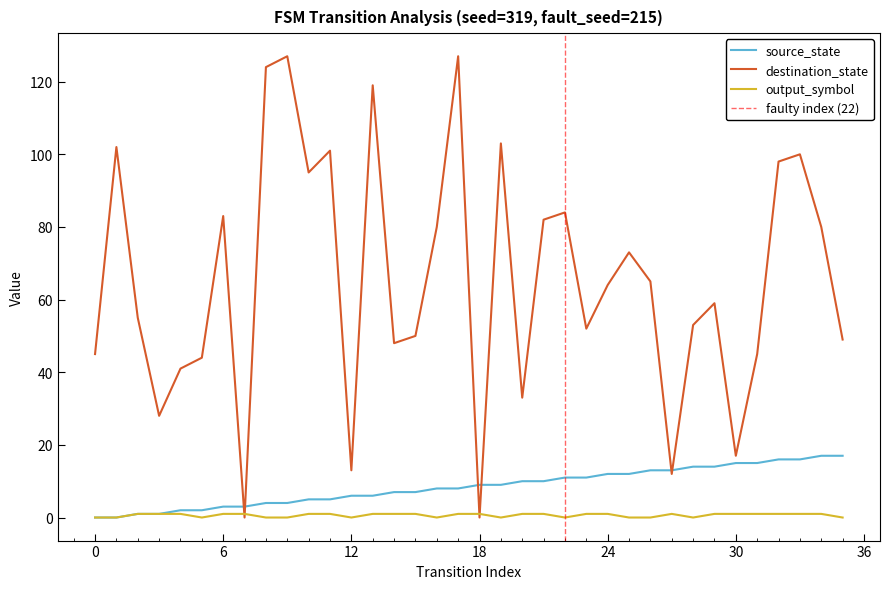

Reading left to right, what are all the values shown in this chart?

source_state: 0=0	1=0	2=1	3=1	4=2	5=2	6=3	7=3	8=4	9=4	10=5	11=5	12=6	13=6	14=7	15=7	16=8	17=8	18=9	19=9	20=10	21=10	22=11	23=11	24=12	25=12	26=13	27=13	28=14	29=14	30=15	31=15	32=16	33=16	34=17	35=17
destination_state: 0=45	1=102	2=55	3=28	4=41	5=44	6=83	7=0	8=124	9=127	10=95	11=101	12=13	13=119	14=48	15=50	16=80	17=127	18=0	19=103	20=33	21=82	22=84	23=52	24=64	25=73	26=65	27=12	28=53	29=59	30=17	31=45	32=98	33=100	34=80	35=49
output_symbol: 0=0	1=0	2=1	3=1	4=1	5=0	6=1	7=1	8=0	9=0	10=1	11=1	12=0	13=1	14=1	15=1	16=0	17=1	18=1	19=0	20=1	21=1	22=0	23=1	24=1	25=0	26=0	27=1	28=0	29=1	30=1	31=1	32=1	33=1	34=1	35=0